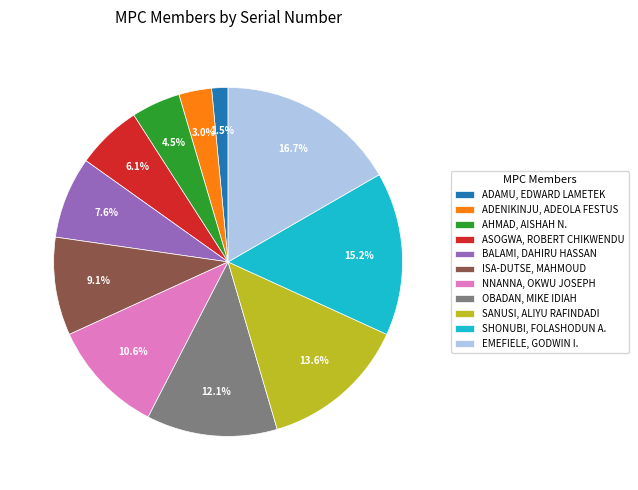

Is there any slice that represents more than half of the pie?

No